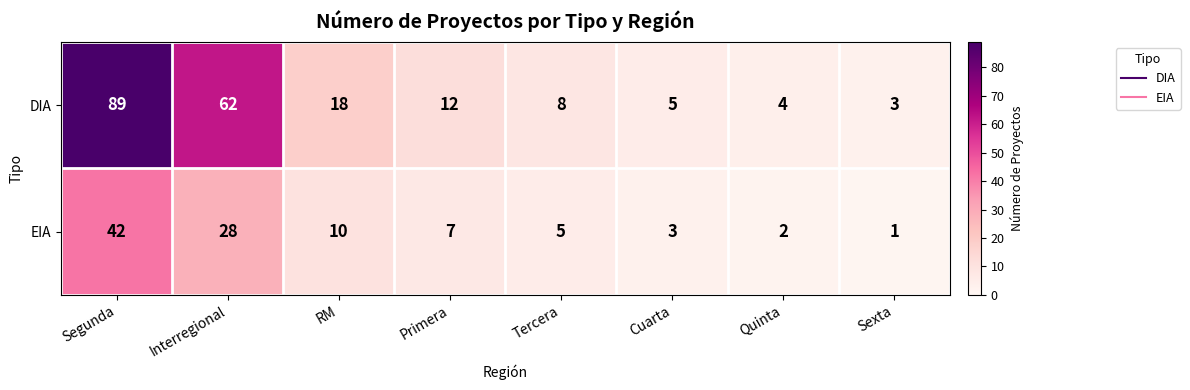

What is the spread (max minus min) of values at Cuarta?

2